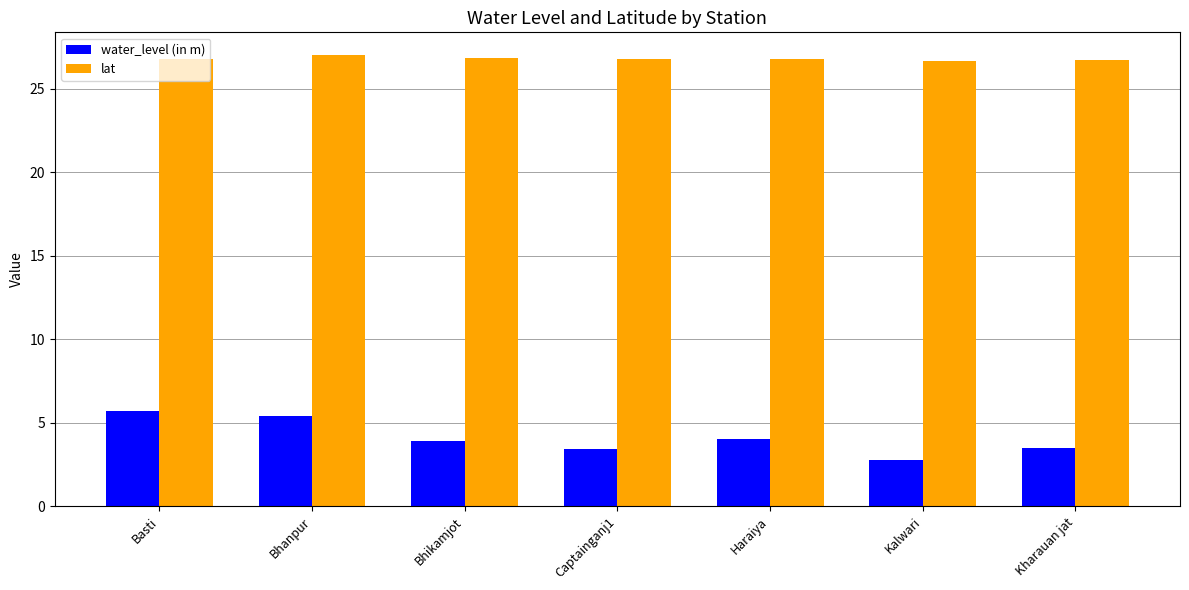

List the series in order of their overall mean, lowest first.

water_level (in m), lat